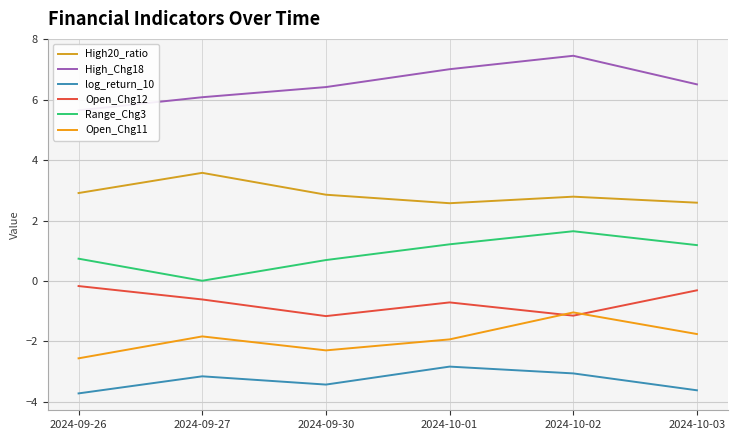

Between 2024-09-26 and 2024-09-30, which series saw the biggest shift?

Open_Chg12